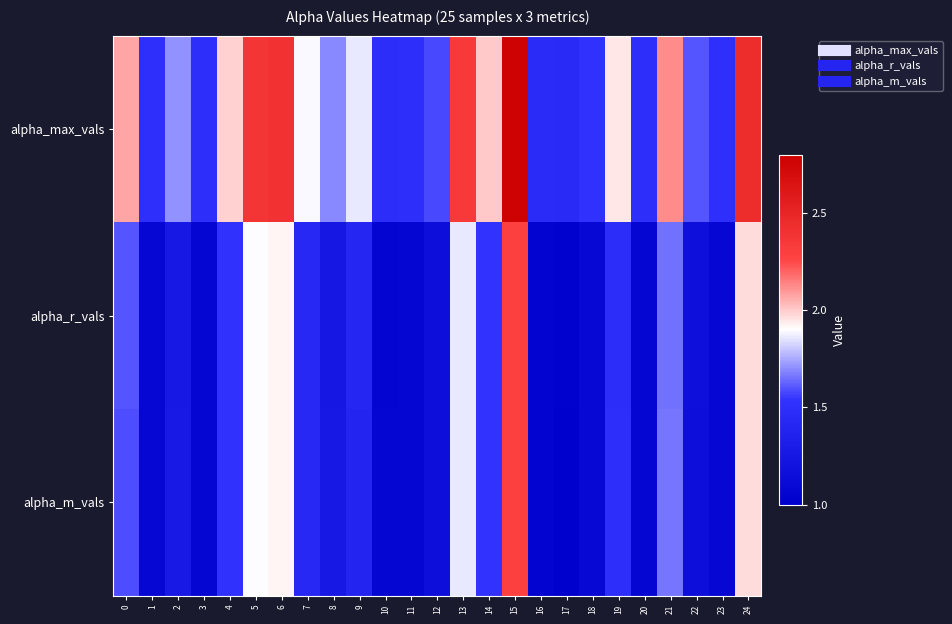

Reading right to left, list all the values displayed in this chart.

alpha_max_vals: 24=2.4	23=1.5	22=1.6	21=2.1	20=1.5	19=1.9	18=1.5	17=1.4	16=1.5	15=2.8	14=2.0	13=2.3	12=1.6	11=1.5	10=1.5	9=1.9	8=1.7	7=1.9	6=2.4	5=2.4	4=2.0	3=1.5	2=1.7	1=1.5	0=2.1
alpha_r_vals: 24=2.0	23=1.1	22=1.2	21=1.7	20=1.1	19=1.5	18=1.1	17=1.0	16=1.0	15=2.3	14=1.5	13=1.9	12=1.1	11=1.1	10=1.1	9=1.4	8=1.3	7=1.4	6=1.9	5=1.9	4=1.5	3=1.1	2=1.3	1=1.1	0=1.6
alpha_m_vals: 24=2.0	23=1.1	22=1.2	21=1.7	20=1.1	19=1.5	18=1.1	17=1.0	16=1.0	15=2.3	14=1.5	13=1.9	12=1.1	11=1.1	10=1.1	9=1.4	8=1.3	7=1.4	6=1.9	5=1.9	4=1.5	3=1.1	2=1.3	1=1.1	0=1.6